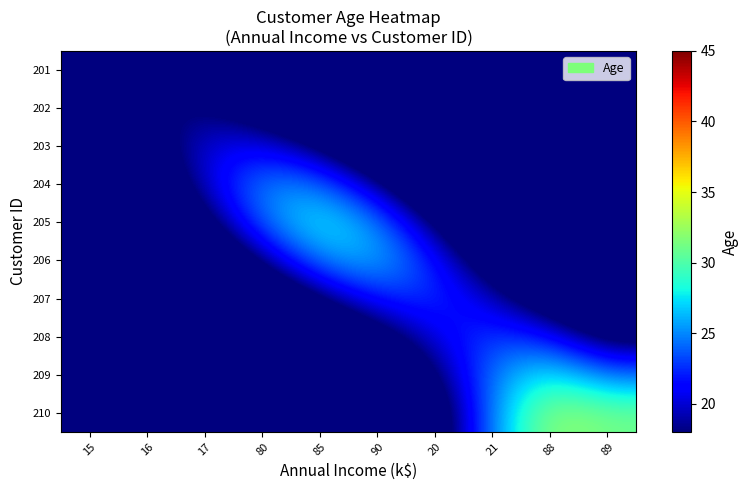

Reading left to right, what are all the values shown in this chart?

201: 15=15.4	16=17.6	17=15.5	80=10.9	85=6.2	90=2.9	20=1.1	21=0.3	88=0.1	89=0.0
202: 15=13.3	16=17.4	17=18.2	80=15.5	85=10.8	90=6.0	20=2.7	21=0.9	88=0.2	89=0.1
203: 15=10.3	16=16.0	17=20.4	80=21.1	85=17.6	90=11.6	20=6.0	21=2.4	88=0.8	89=0.2
204: 15=6.9	16=13.1	17=20.3	80=25.2	85=24.8	90=19.1	20=11.4	21=5.4	88=2.0	89=0.6
205: 15=3.9	16=9.0	17=16.7	80=24.5	85=28.1	90=25.2	20=17.7	21=9.9	88=4.6	89=1.8
206: 15=1.8	16=5.0	17=11.0	80=18.9	85=25.2	90=26.5	20=22.1	21=15.2	88=8.9	89=4.4
207: 15=0.7	16=2.2	17=5.7	80=11.4	85=17.9	90=22.4	20=22.9	21=19.9	88=14.9	89=9.4
208: 15=0.2	16=0.8	17=2.4	80=5.6	85=10.5	90=16.0	20=20.8	21=23.2	88=21.9	89=16.6
209: 15=0.1	16=0.2	17=0.9	80=2.4	85=5.5	90=10.6	20=17.7	21=24.9	88=28.1	89=24.4
210: 15=0.0	16=0.1	17=0.3	80=1.0	85=2.8	90=7.1	20=14.9	21=25.1	88=32.5	89=31.1